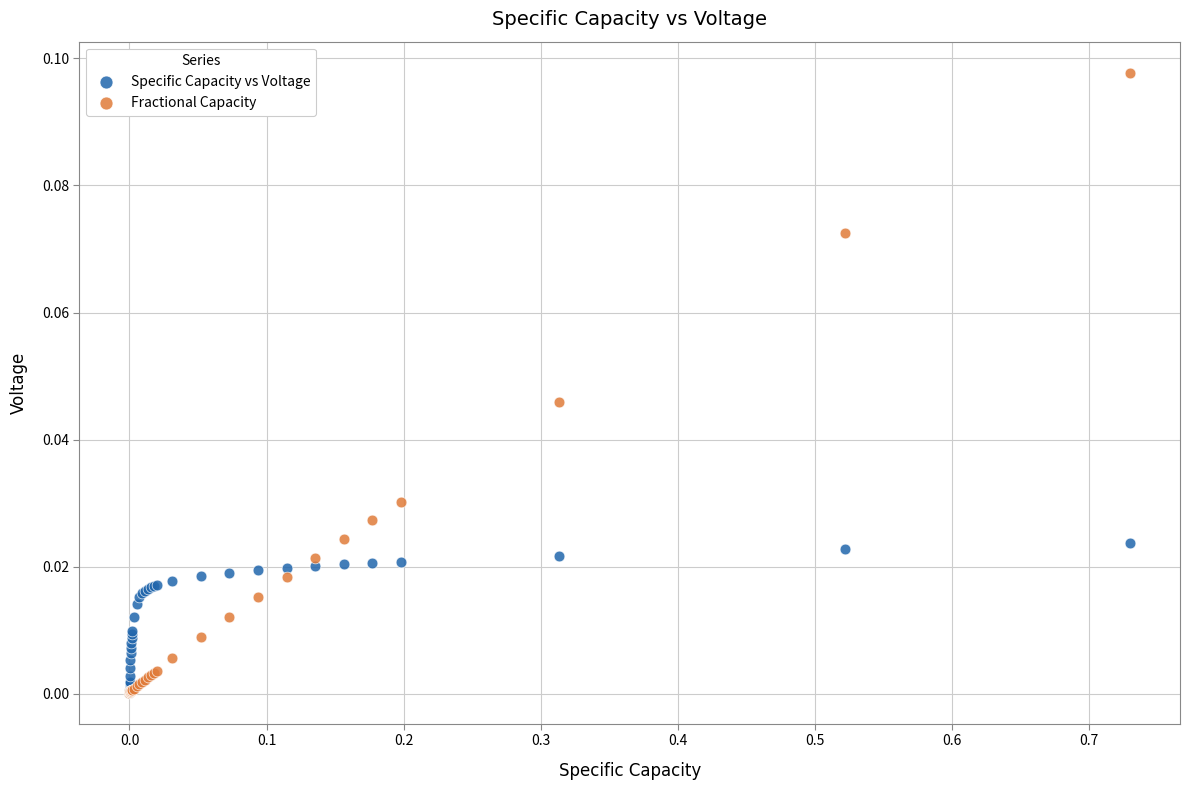

What are all the series names shown in the legend?

Specific Capacity vs Voltage, Fractional Capacity